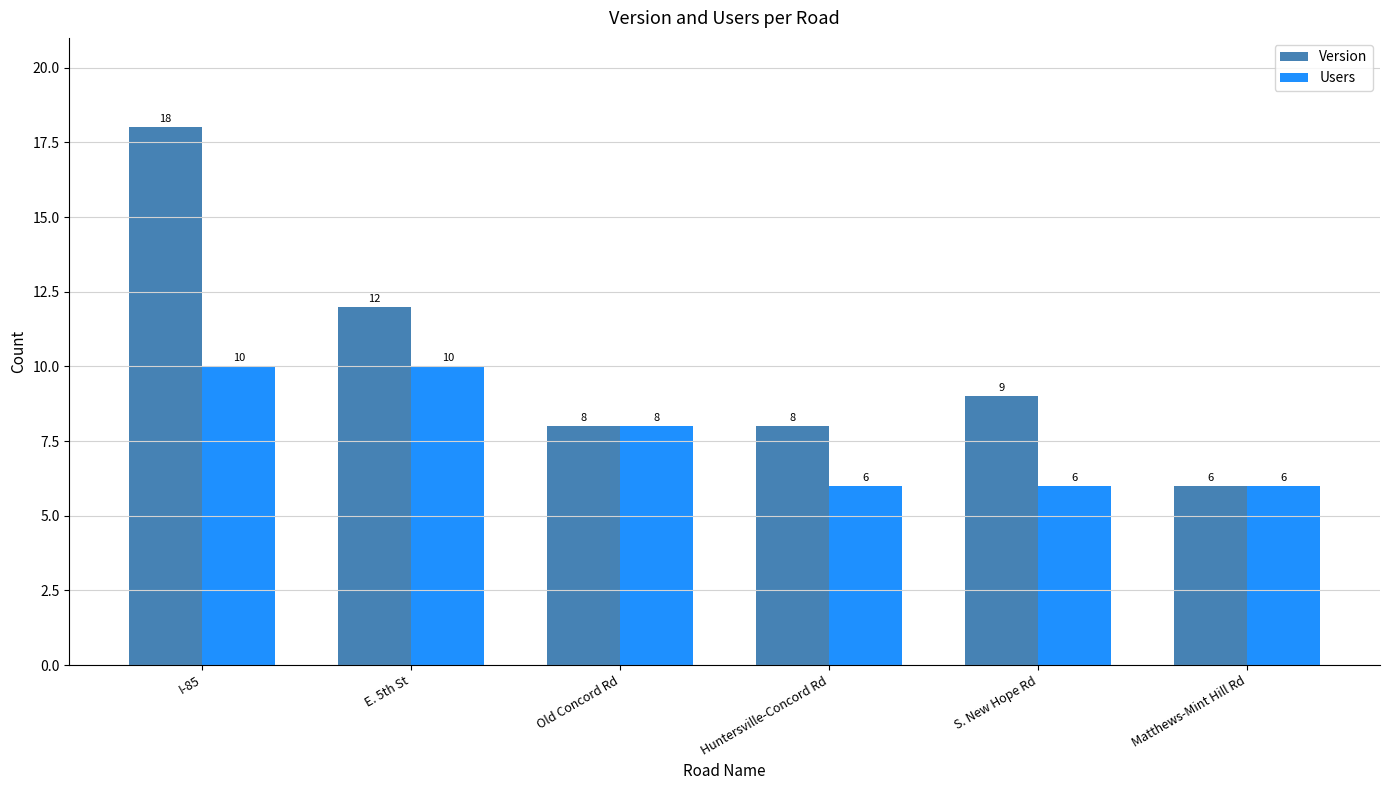

Between Huntersville-Concord Rd and S. New Hope Rd, which series saw the biggest shift?

Version